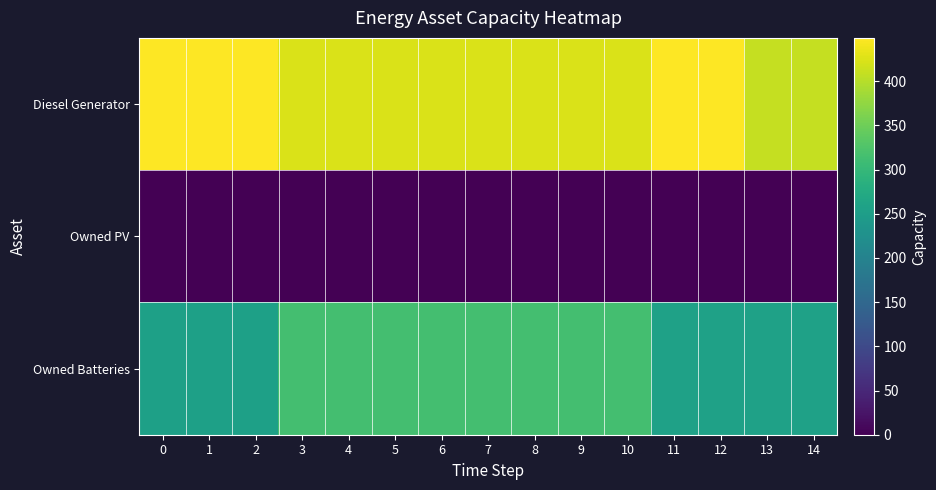

Reading left to right, list all the values displayed in this chart.

Diesel Generator: 0=449	1=449	2=449	3=424	4=424	5=424	6=424	7=424	8=424	9=424	10=424	11=449	12=449	13=410	14=410
Owned PV: 0=0	1=0	2=0	3=0	4=0	5=0	6=0	7=0	8=0	9=0	10=0	11=0	12=0	13=0	14=0
Owned Batteries: 0=256	1=256	2=256	3=314	4=314	5=314	6=314	7=314	8=315	9=315	10=315	11=257	12=257	13=257	14=257